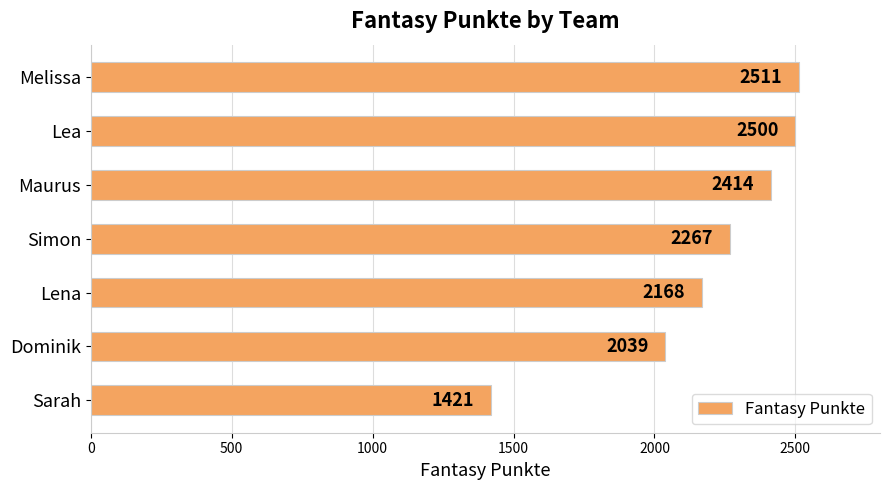

Approximately how many times larger is the value at Melissa compared to Simon?

1.1